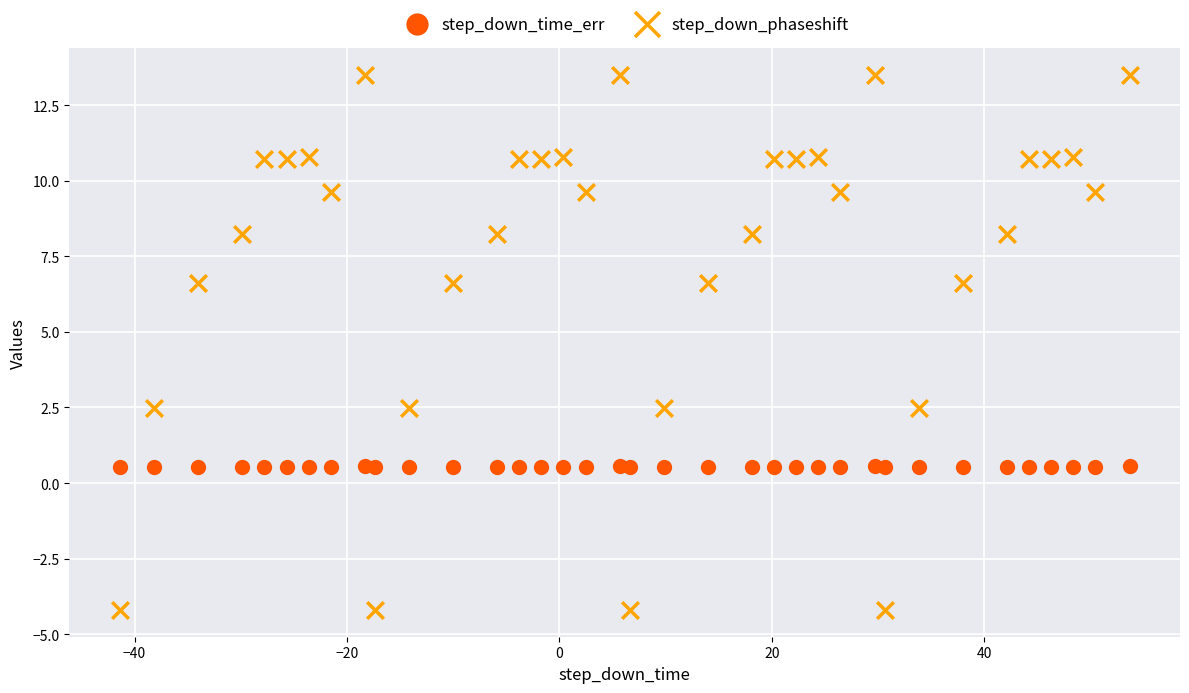

Which series reaches the minimum Y coordinate?

step_down_phaseshift